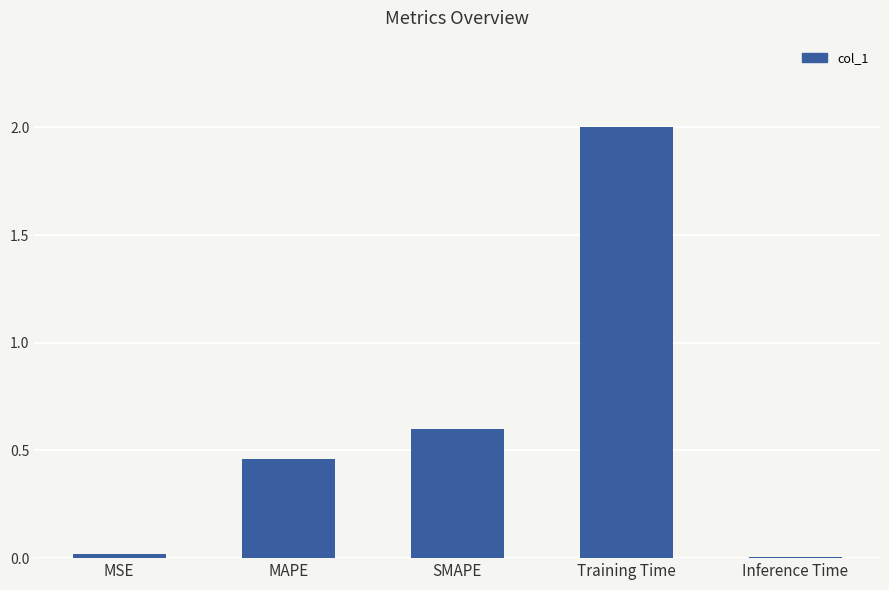

Count the number of categories in the chart.

5